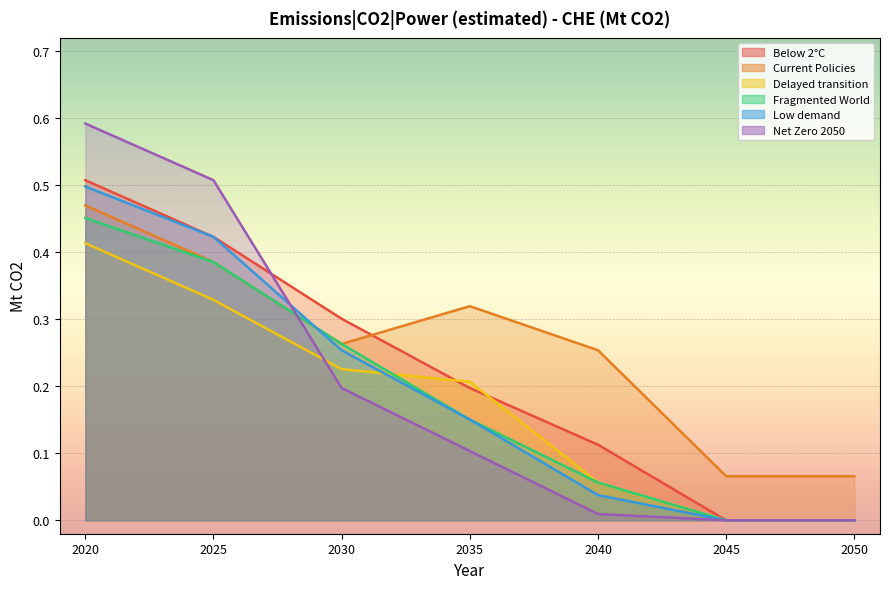

What is the maximum value shown in the chart?

0.6